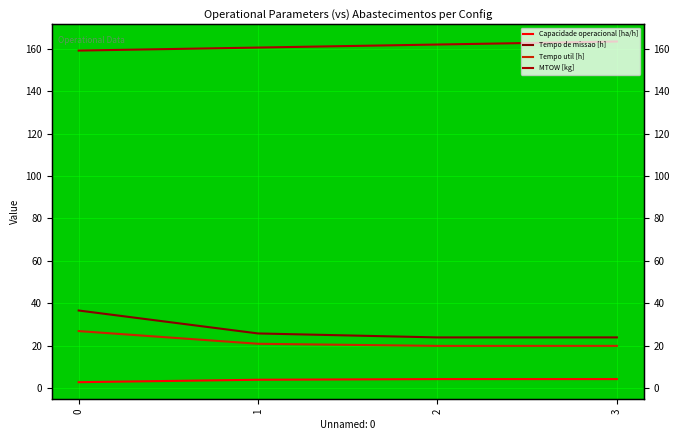

The Tempo de missao [h] series shows 25.7 at 1. True or false?

True